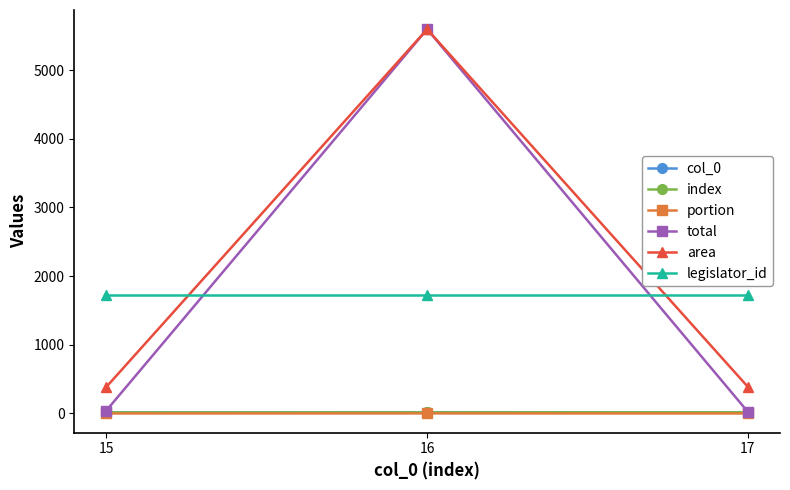

What are all the series names shown in the legend?

col_0, index, portion, total, area, legislator_id